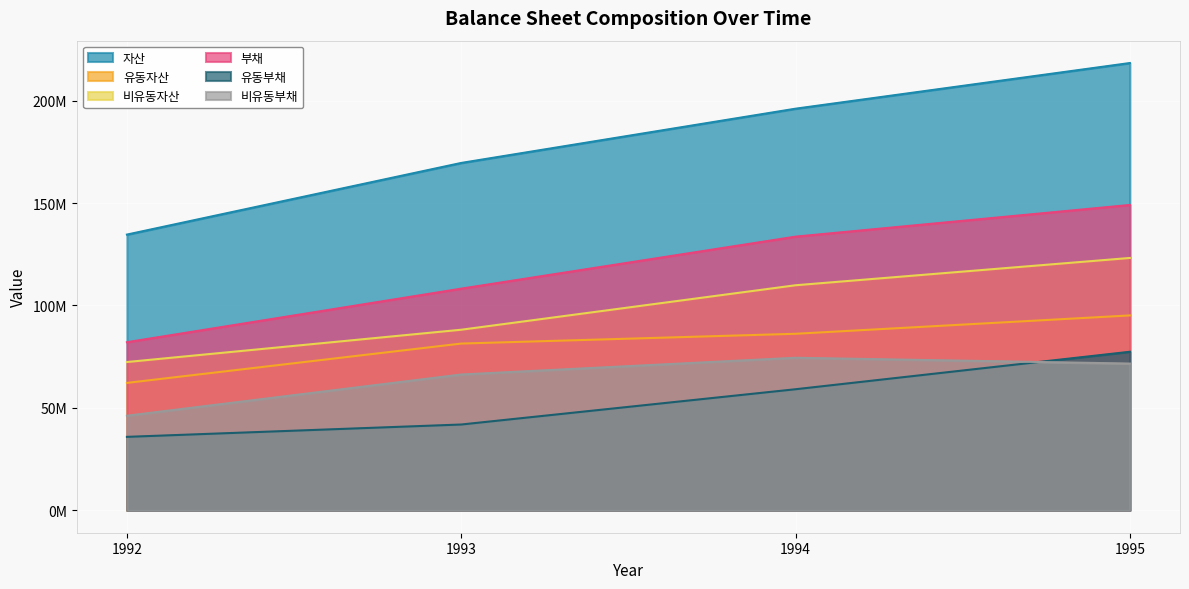

Which series has the largest total across all categories?

자산